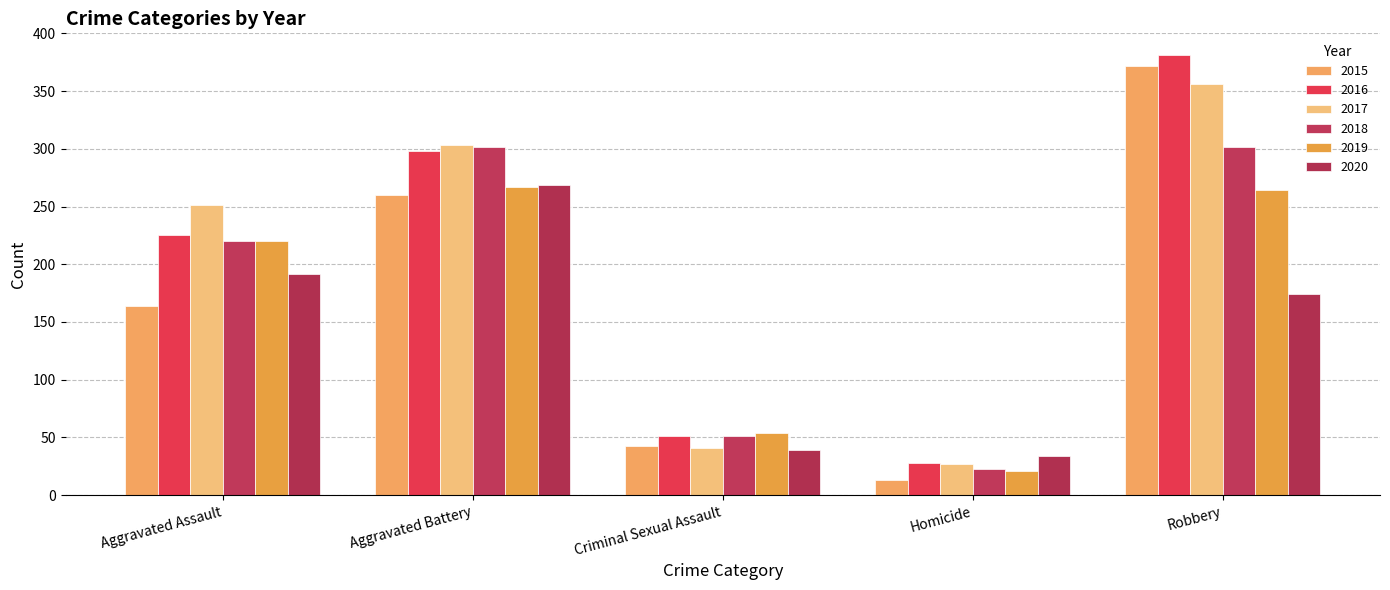

At which category does the chart reach its peak across all series?

Robbery